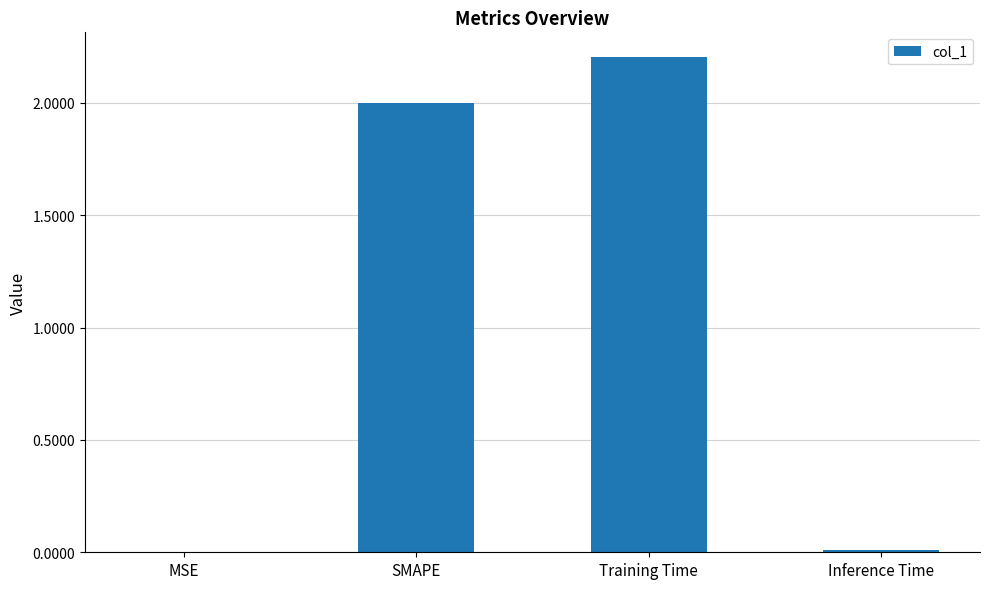

Which category has the highest value across all series?

Training Time